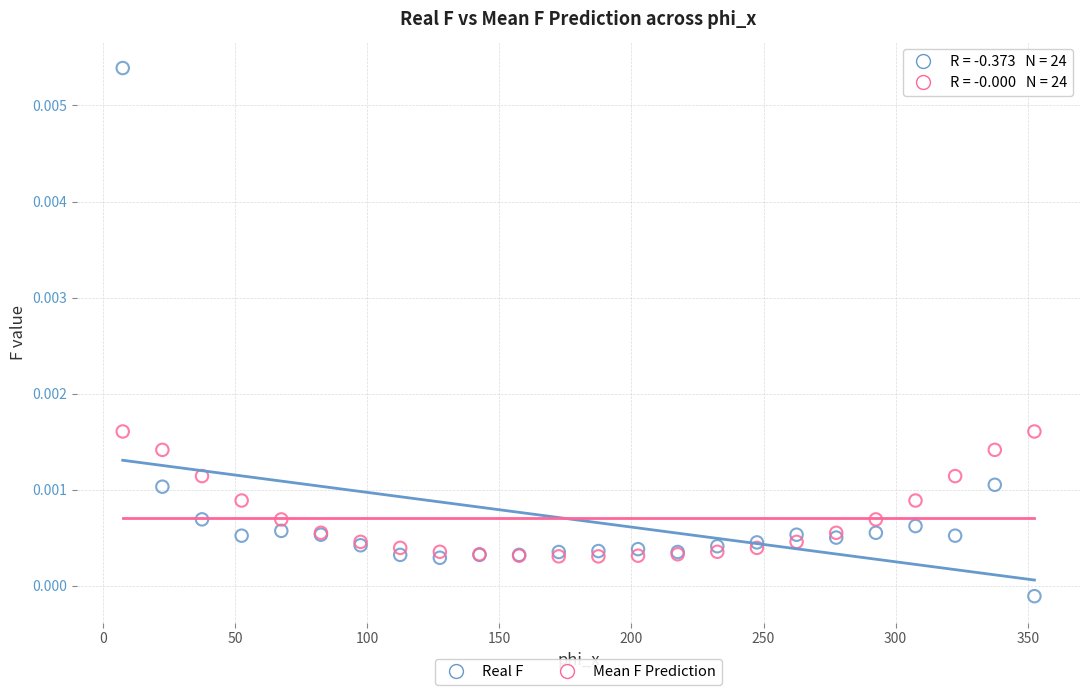

What are all the series names shown in the legend?

Real F, Mean F Prediction